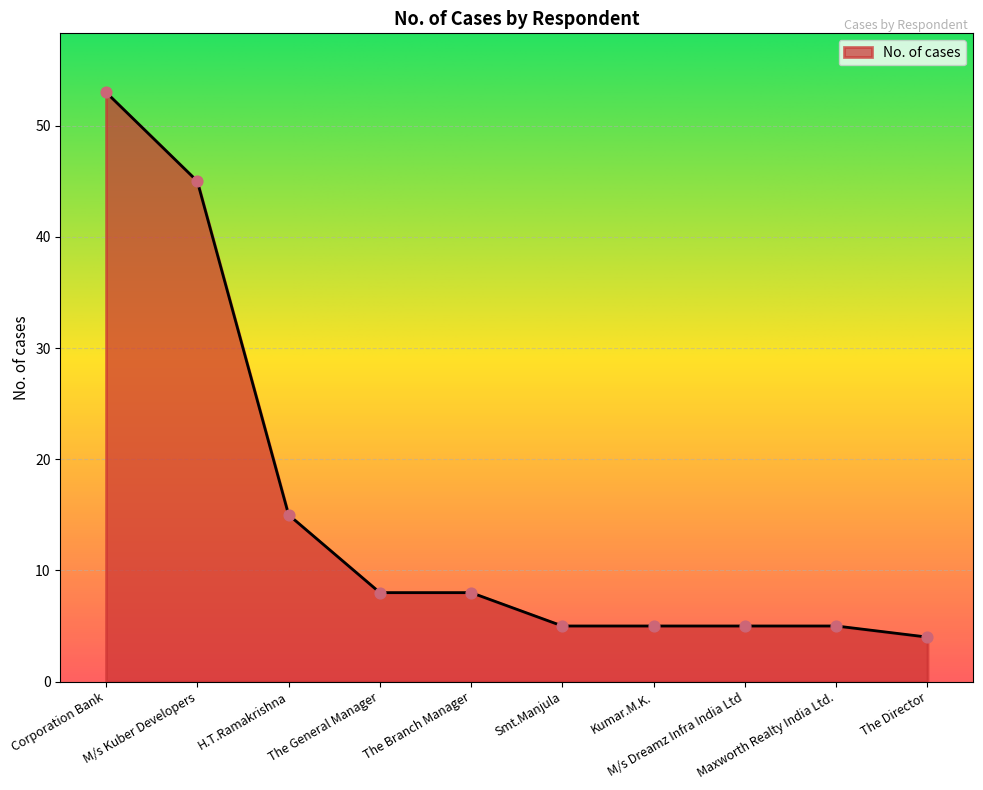

Which has a higher value, M/s Dreamz Infra India Ltd or The Director?

M/s Dreamz Infra India Ltd